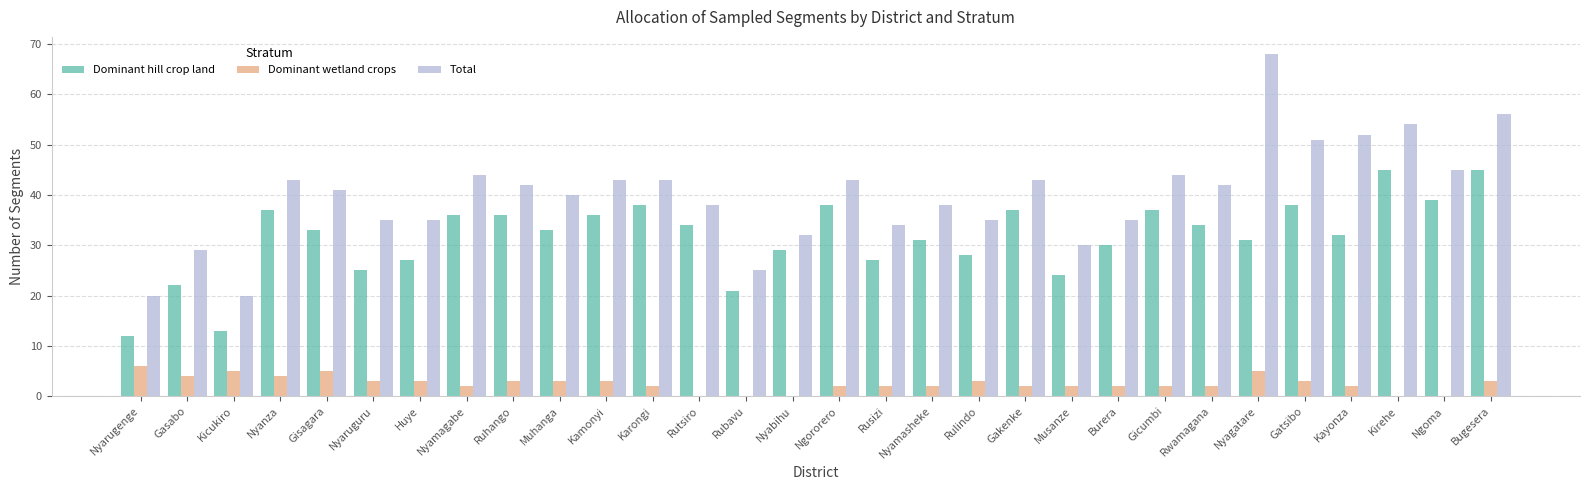

What is the maximum value for Total?

68